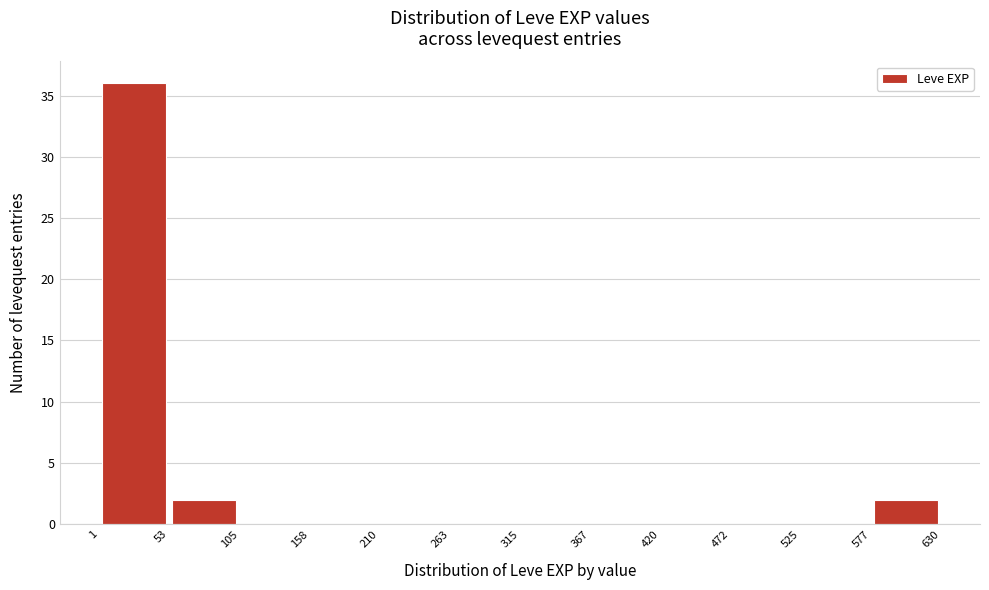

Reading left to right, list every bar in this chart as the range it spans on the x-axis followed by its height. The values are not printed on the chart, so give them approximately, as read against the axis.

1 to 53: 36
53 to 105: 2
105 to 158: 0
158 to 210: 0
210 to 263: 0
263 to 315: 0
315 to 367: 0
367 to 420: 0
420 to 472: 0
472 to 525: 0
525 to 577: 0
577 to 630: 2